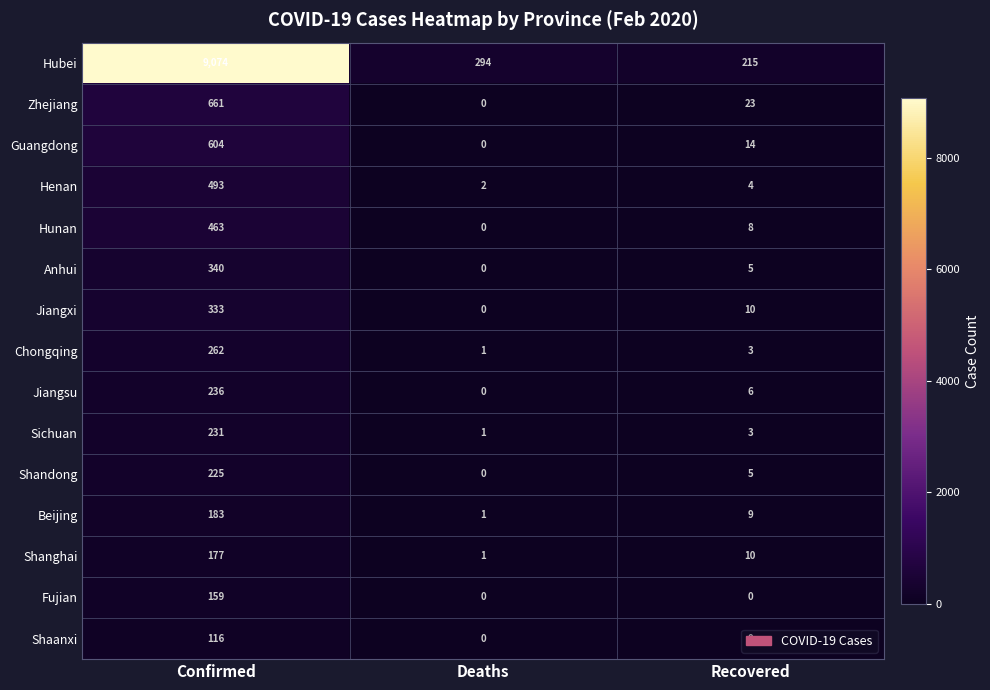

How many categories are shown in the chart?

3